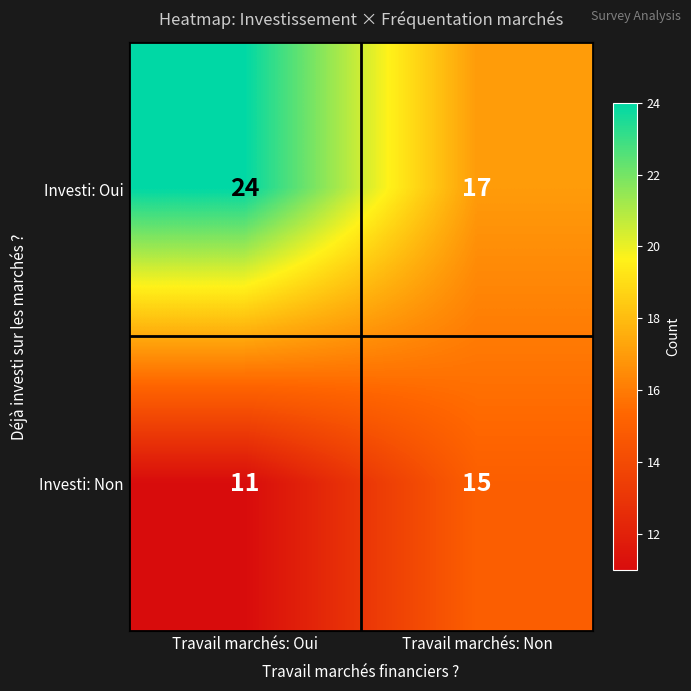

Reading left to right, what are all the values shown in this chart?

Investi: Oui: 24	17
Investi: Non: 11	15